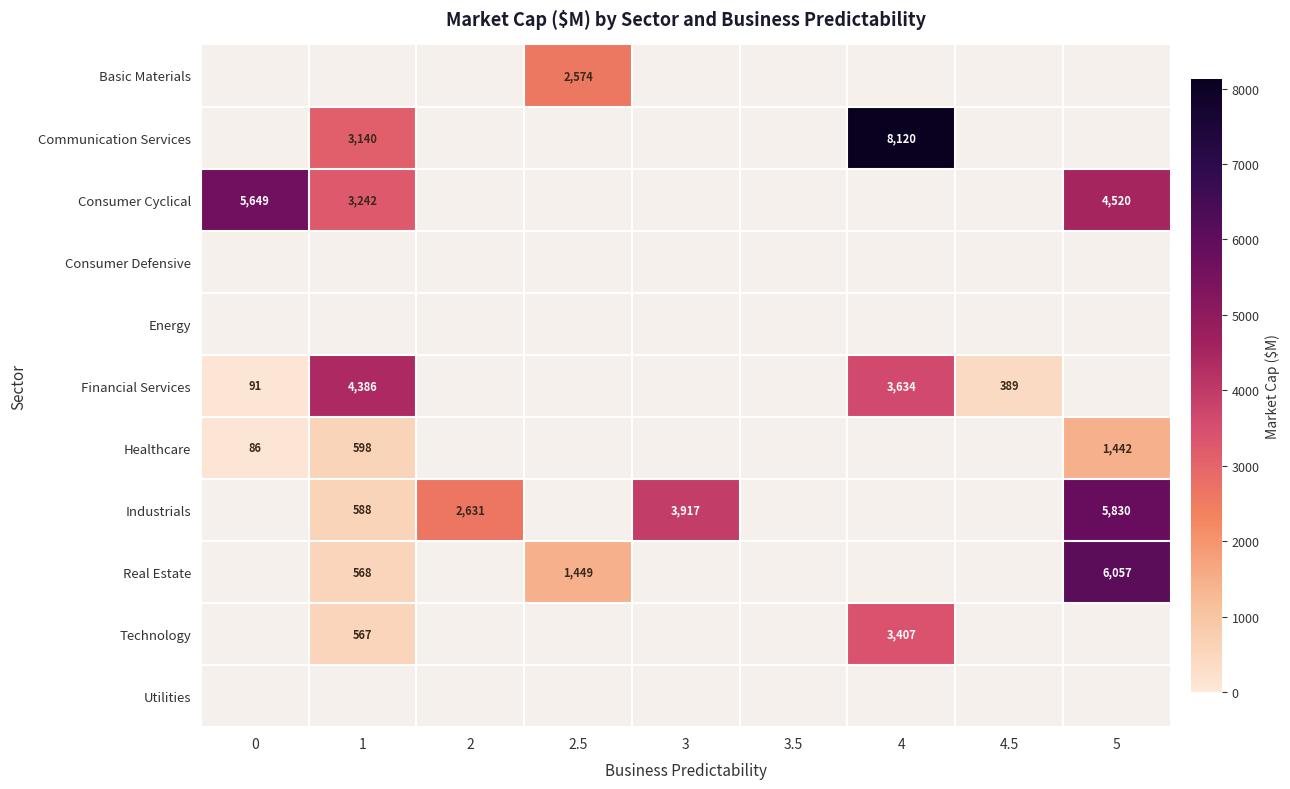

The value of Consumer Cyclical at 1 is 5635. True or false?

False